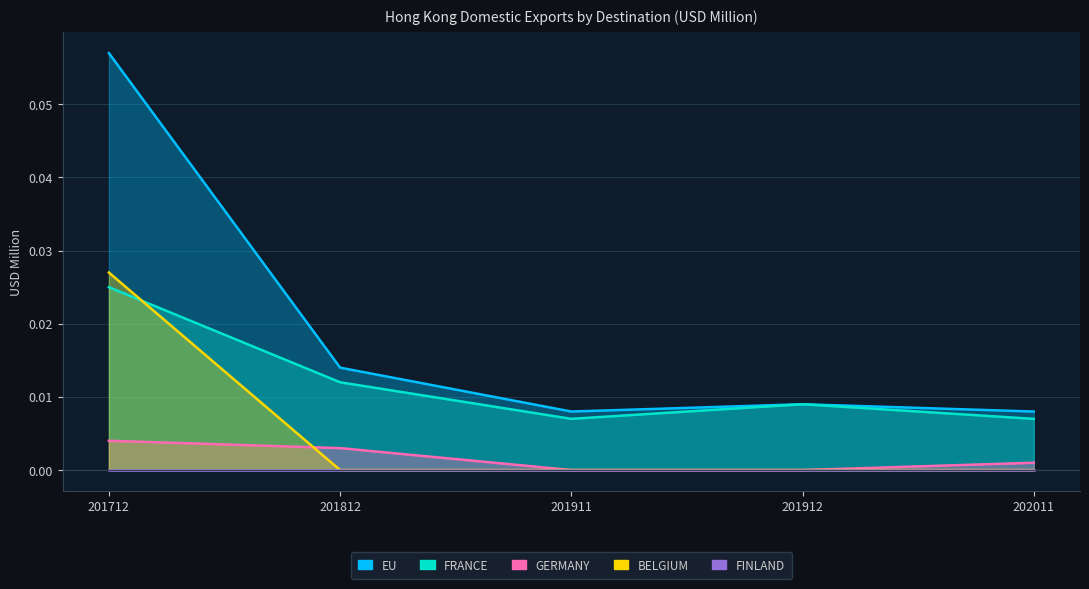

At which category is the sum across all series the highest?

201712